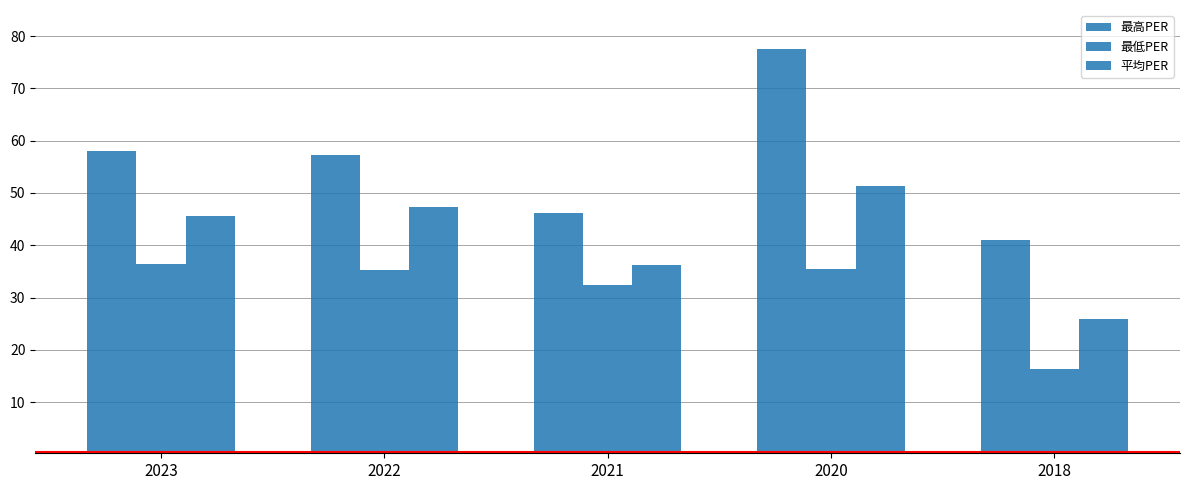

Is it true that 最高PER equals 77.5 at 2020?

True